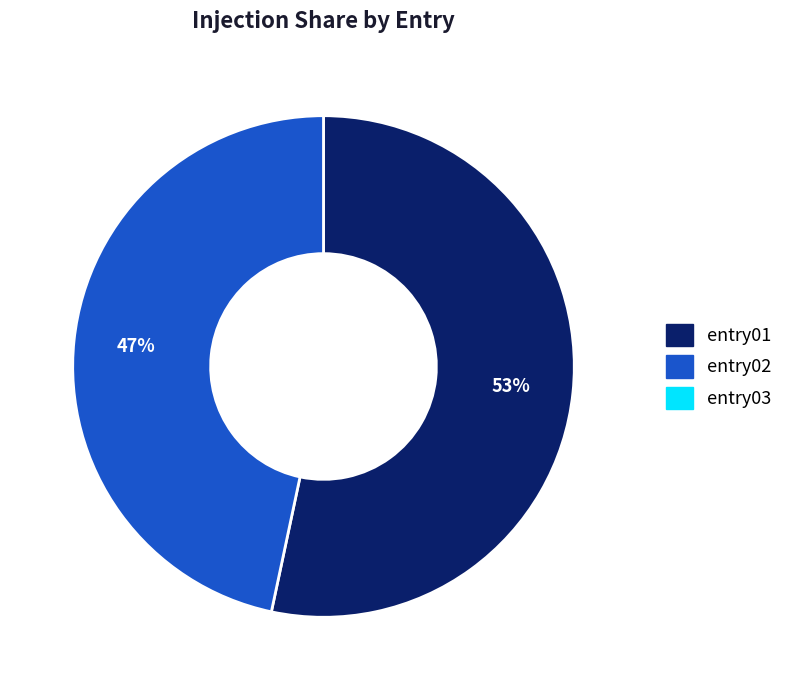

To the nearest percent, what is the average slice percentage?

50%